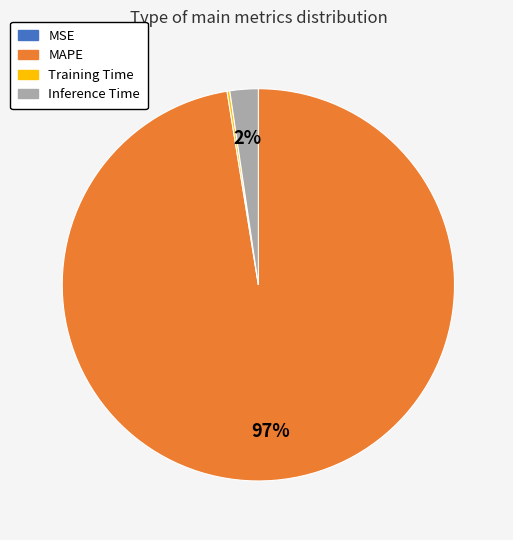

Between MAPE and Inference Time, which is larger?

MAPE